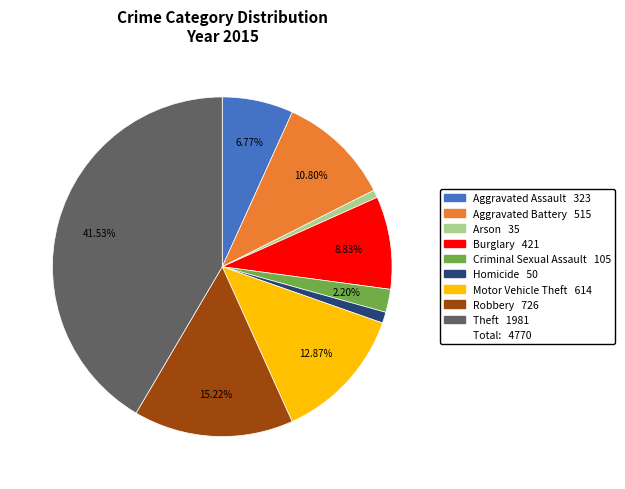

Does any single category account for the majority?

No